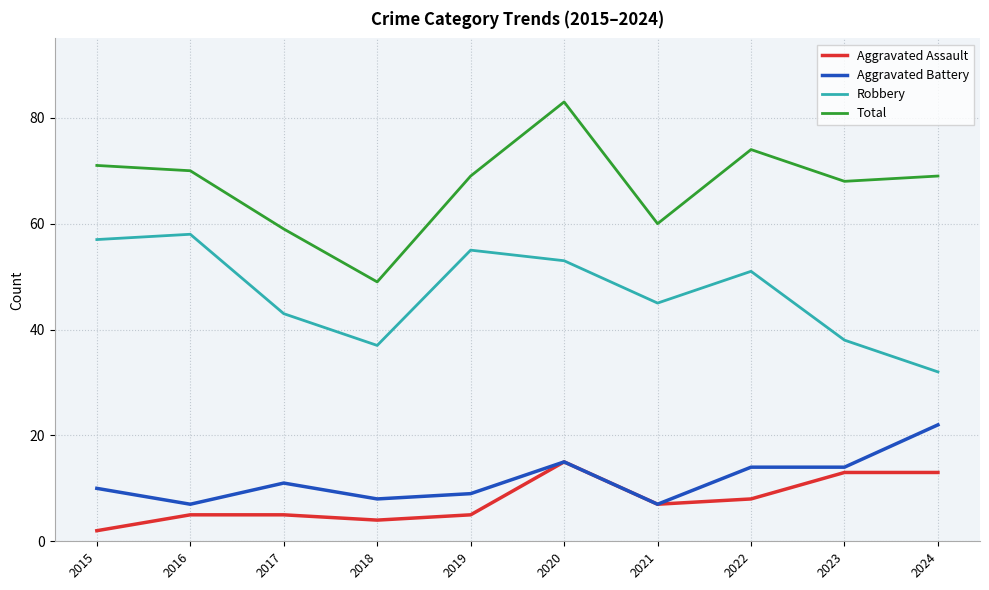

True or false: Total has a value of 69 at 2019.

True